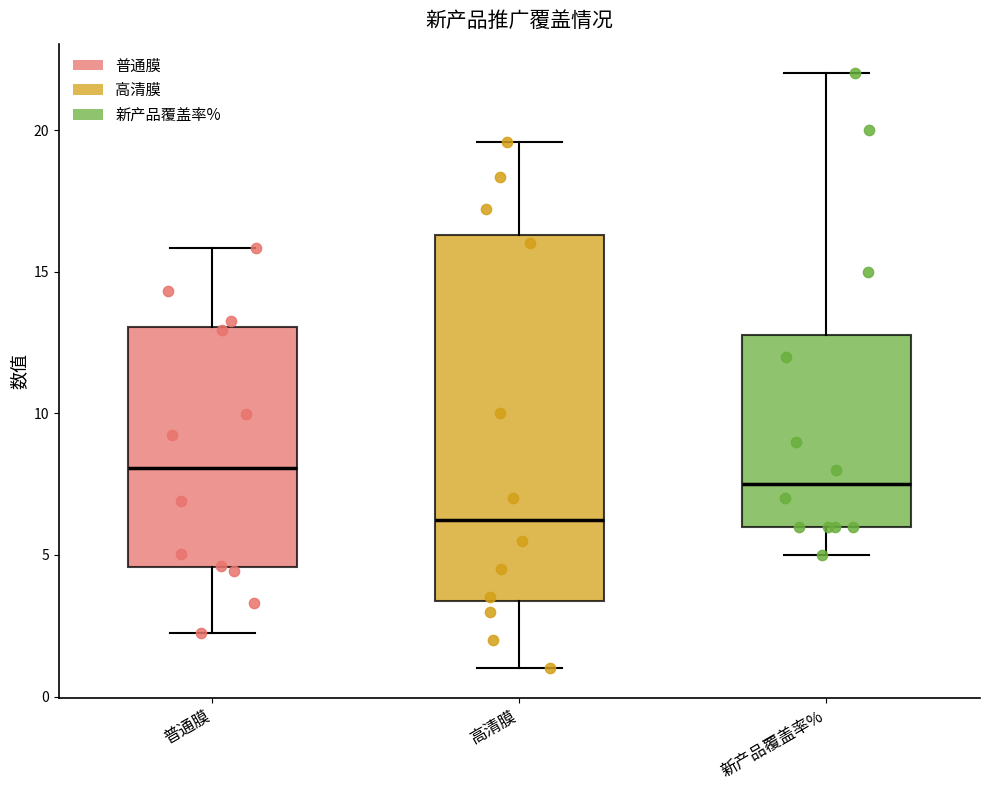

Reading left to right, read every box against the y-axis: the position of its median line, the range the box covers, and the ends of its whiskers. The values are not printed on the chart, so give them approximately, as read against the axis.

普通膜: median 8.0, box 4.5 to 13.0, whiskers 2.0 to 16.0
高清膜: median 6.5, box 3.5 to 16.5, whiskers 1.0 to 19.5
新产品覆盖率%: median 7.5, box 6.0 to 13.0, whiskers 5.0 to 22.0